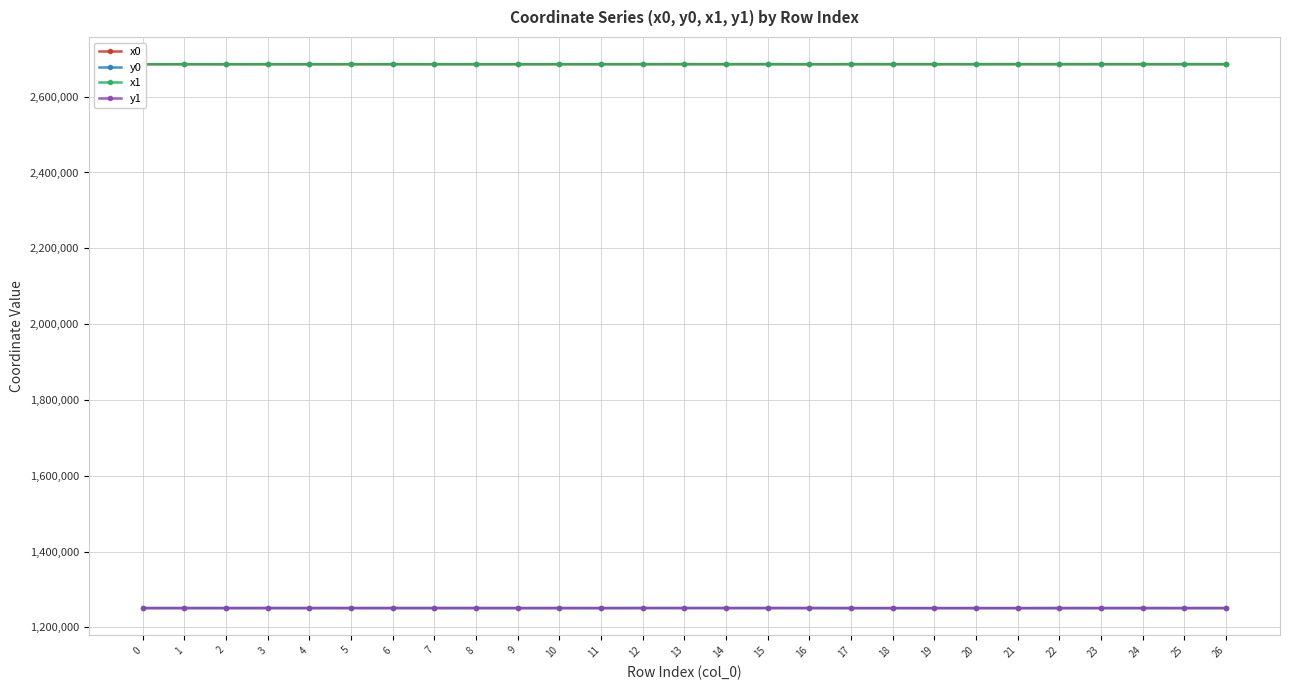

True or false: y1 and x1 intersect in this chart.

False